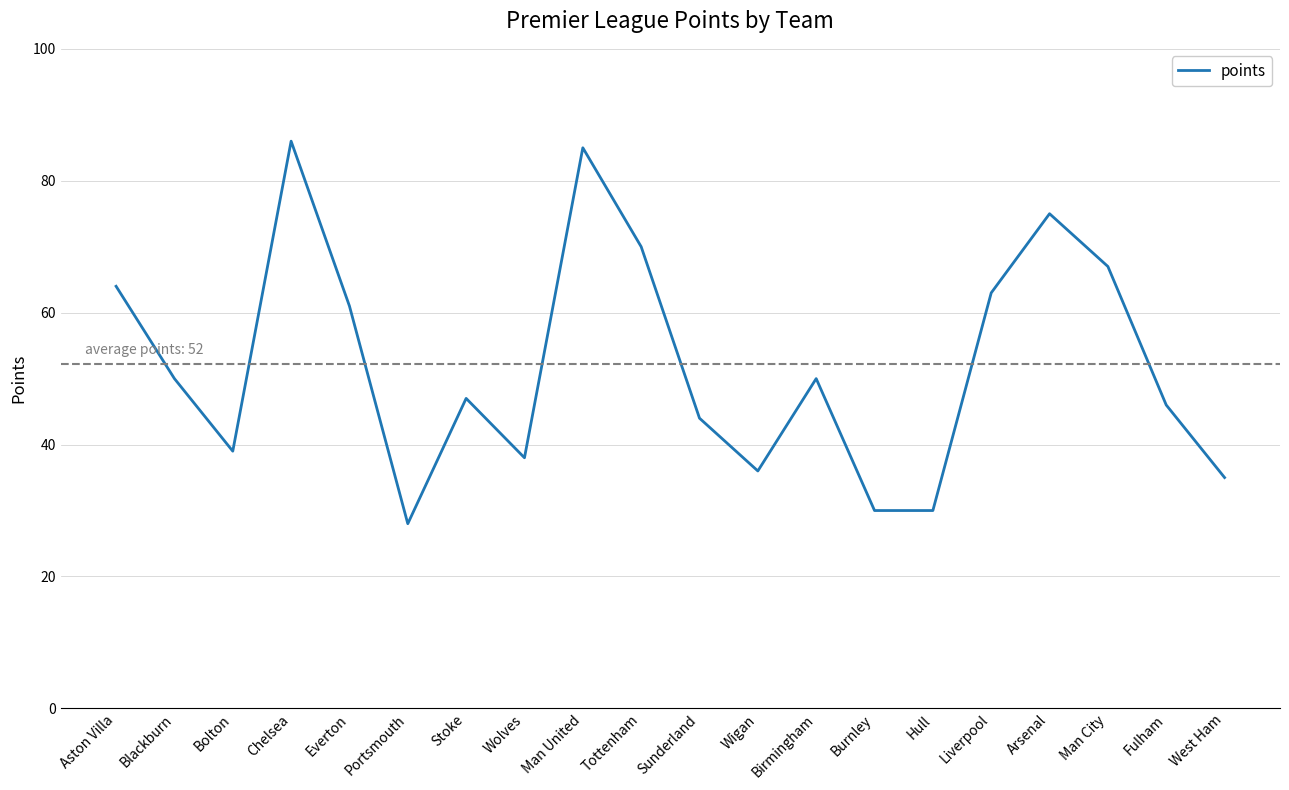

At which label is the value closest to 57?

Everton